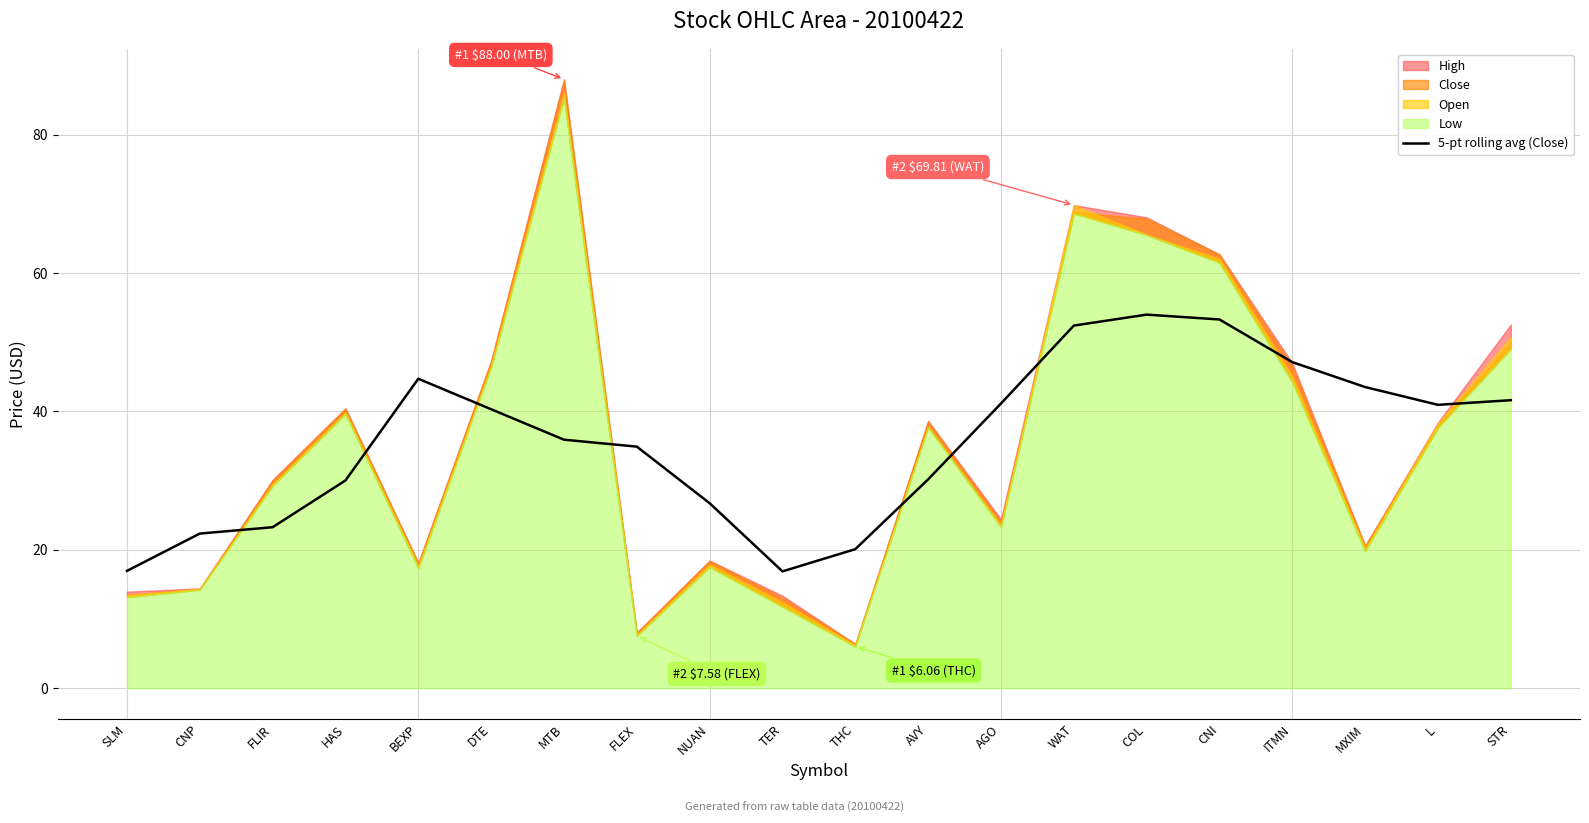

Where does the data first go above 40?

BEXP